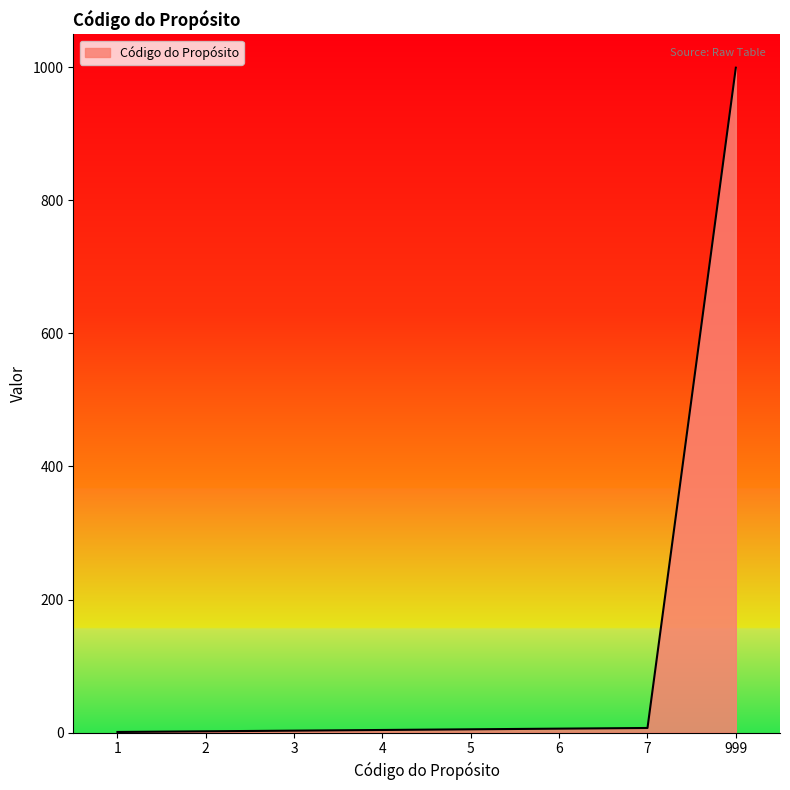

Does the chart display data point markers on the line(s)?

No